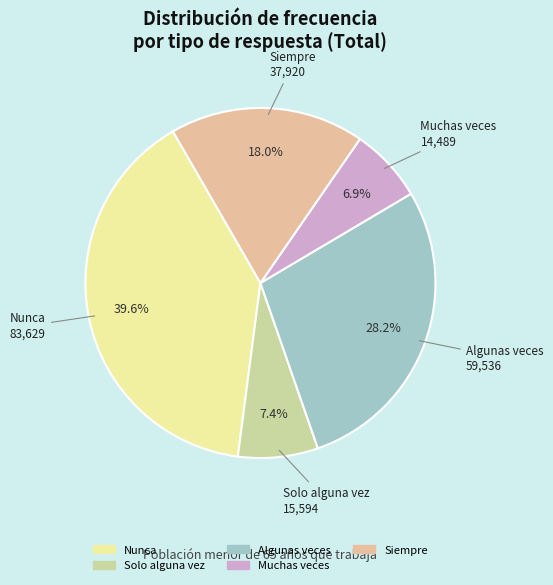

Count the number of slices in the pie.

5